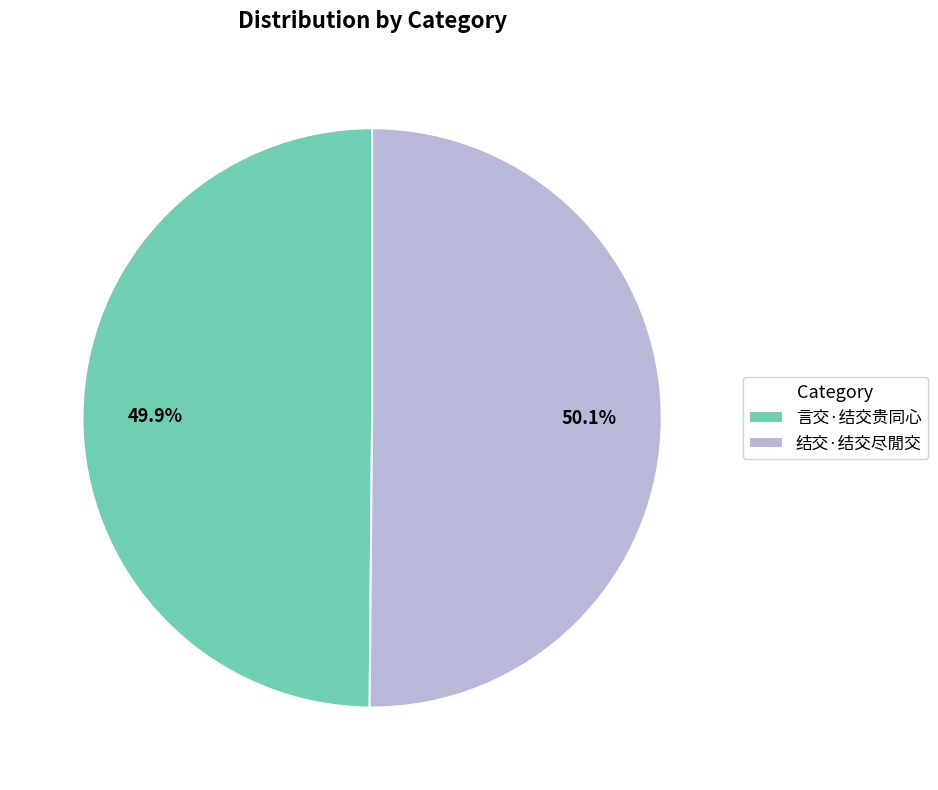

Count the number of slices in the pie.

2